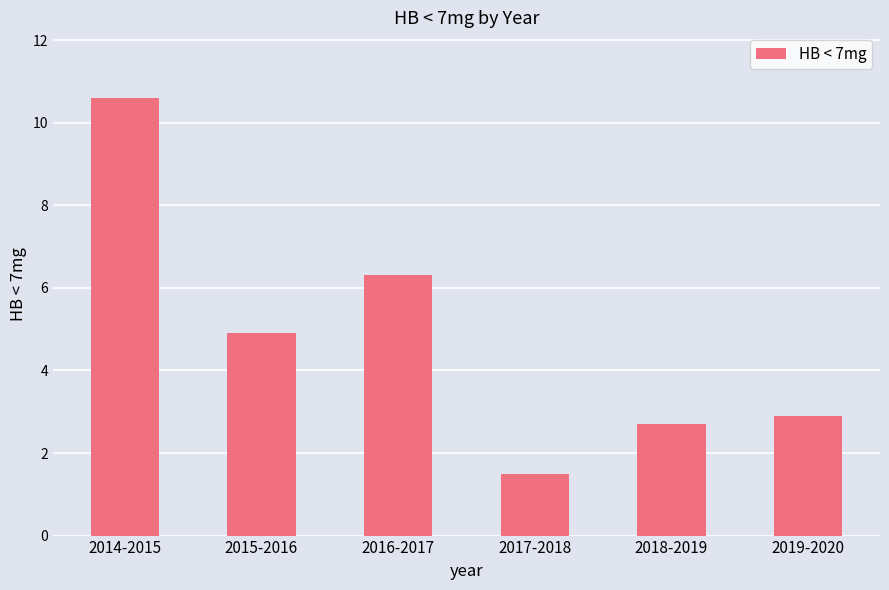

Reading left to right, what are all the values shown in this chart?

10.6	4.9	6.3	1.5	2.7	2.9